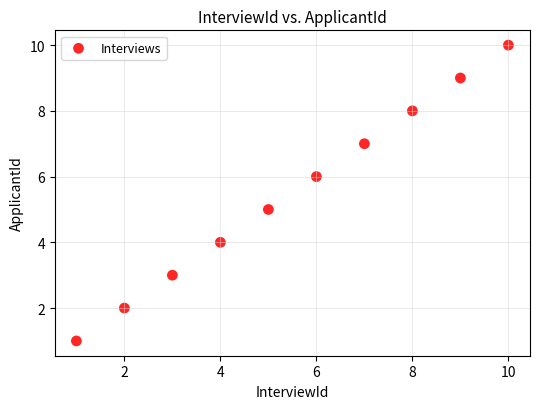

What is the range of X values (max minus min)?

9